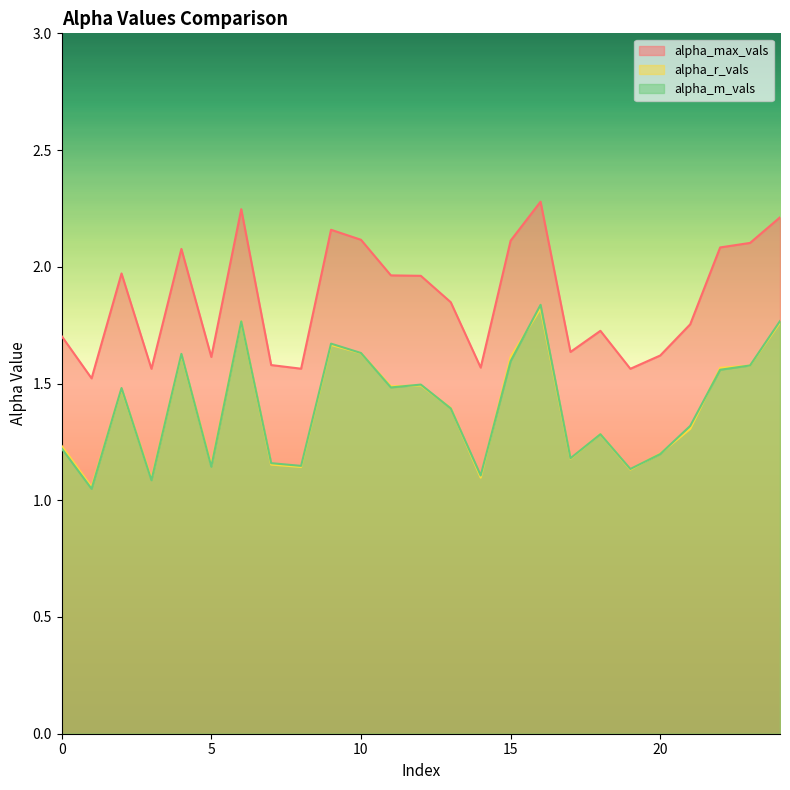

True or false: alpha_m_vals and alpha_max_vals cross at least once.

False